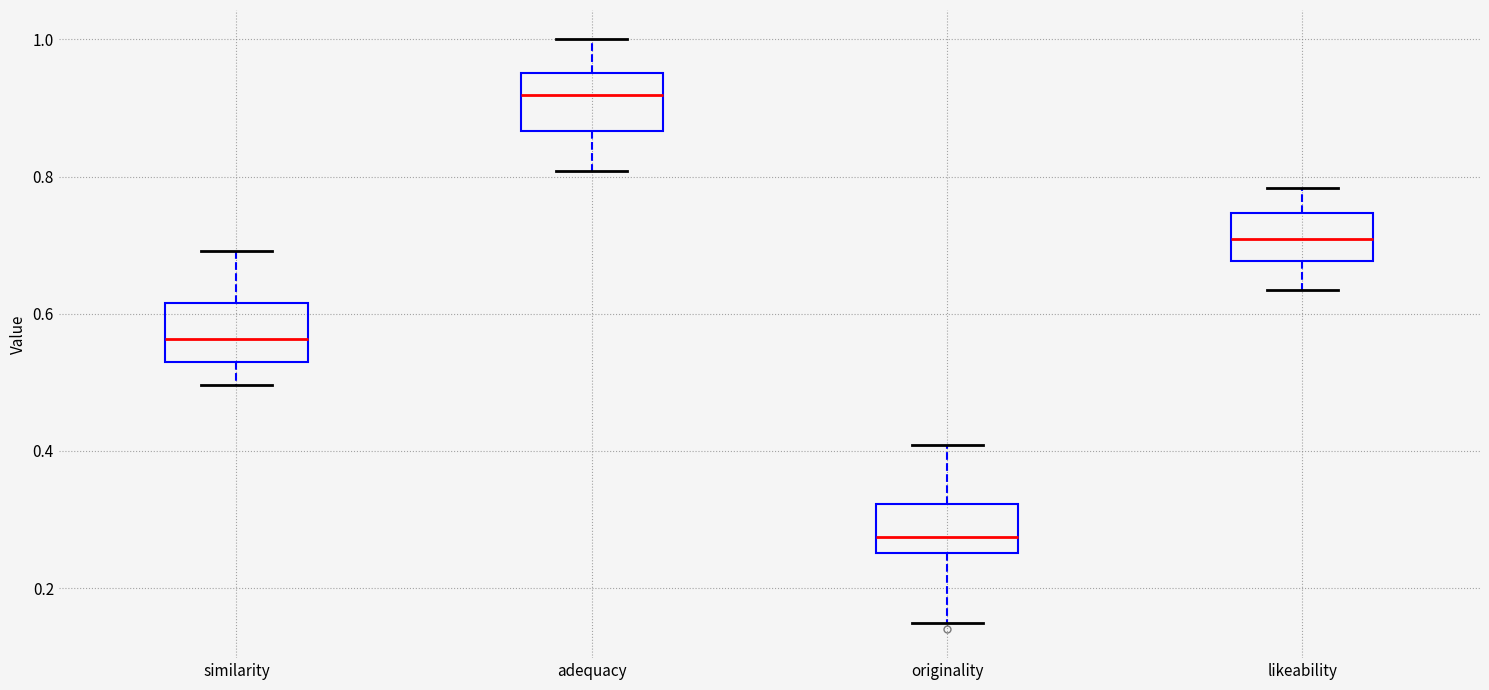

Which box's median line is the lowest?

originality